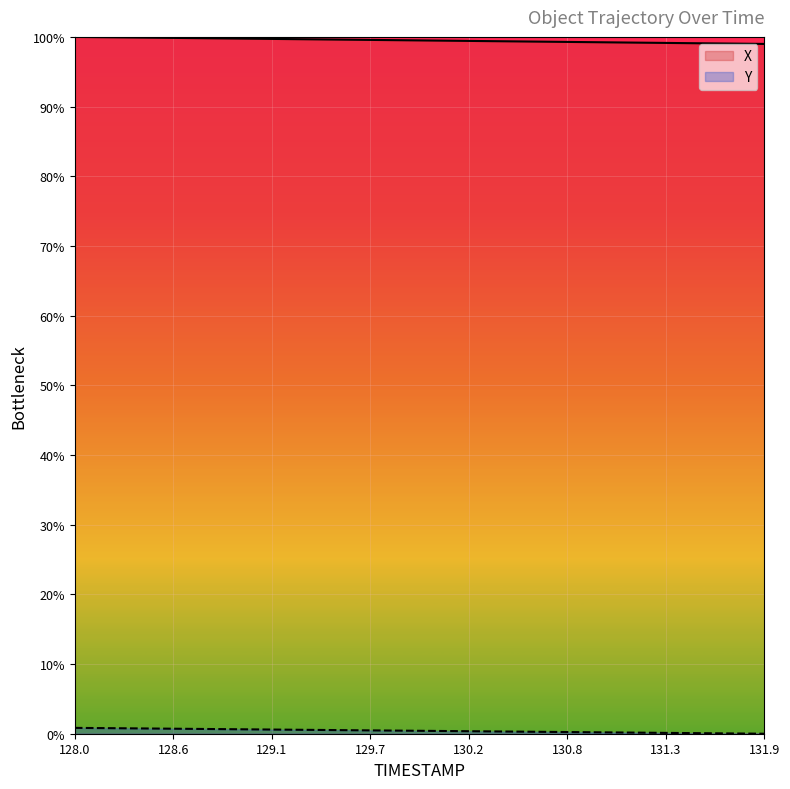

Does the chart display data point markers on the line(s)?

No